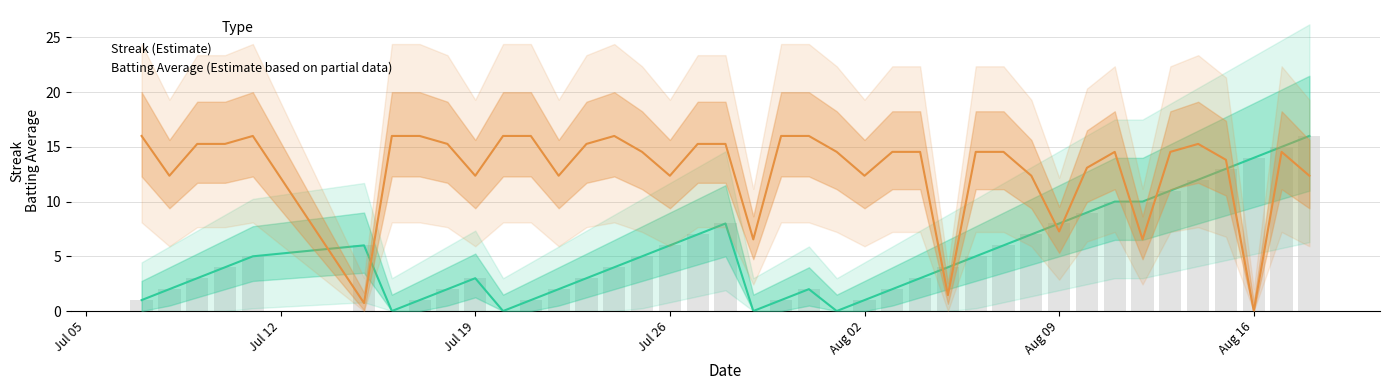

Where is Batting Average1 nearest to the value 8?

Aug 09